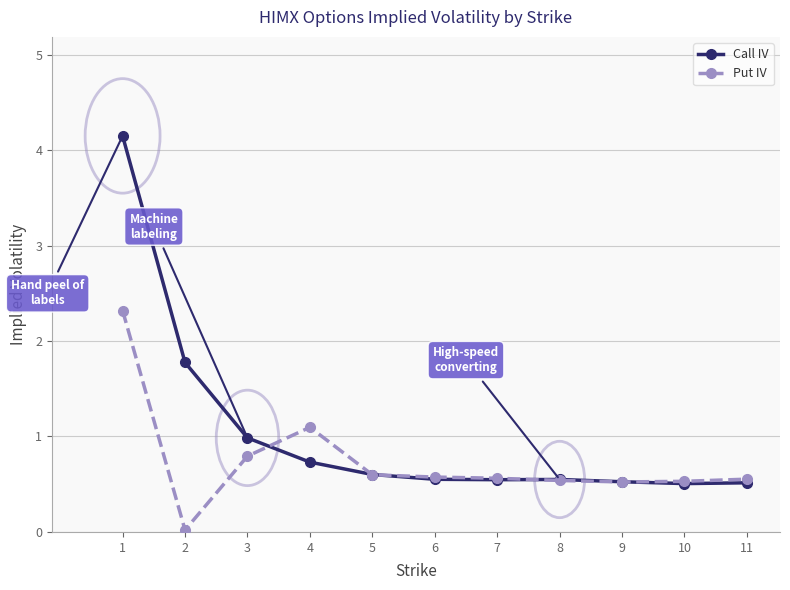

Which series changed the most between 3 and 8?

Call IV